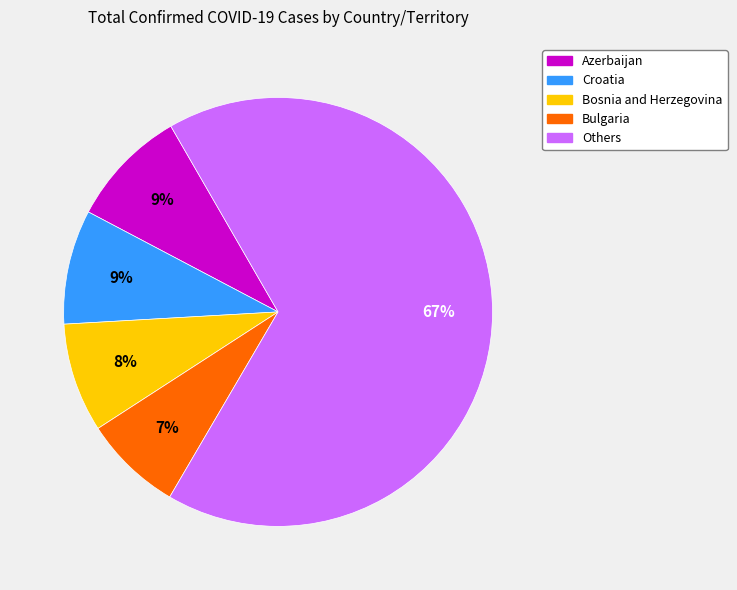

To the nearest percent, what is the average slice percentage?

20%